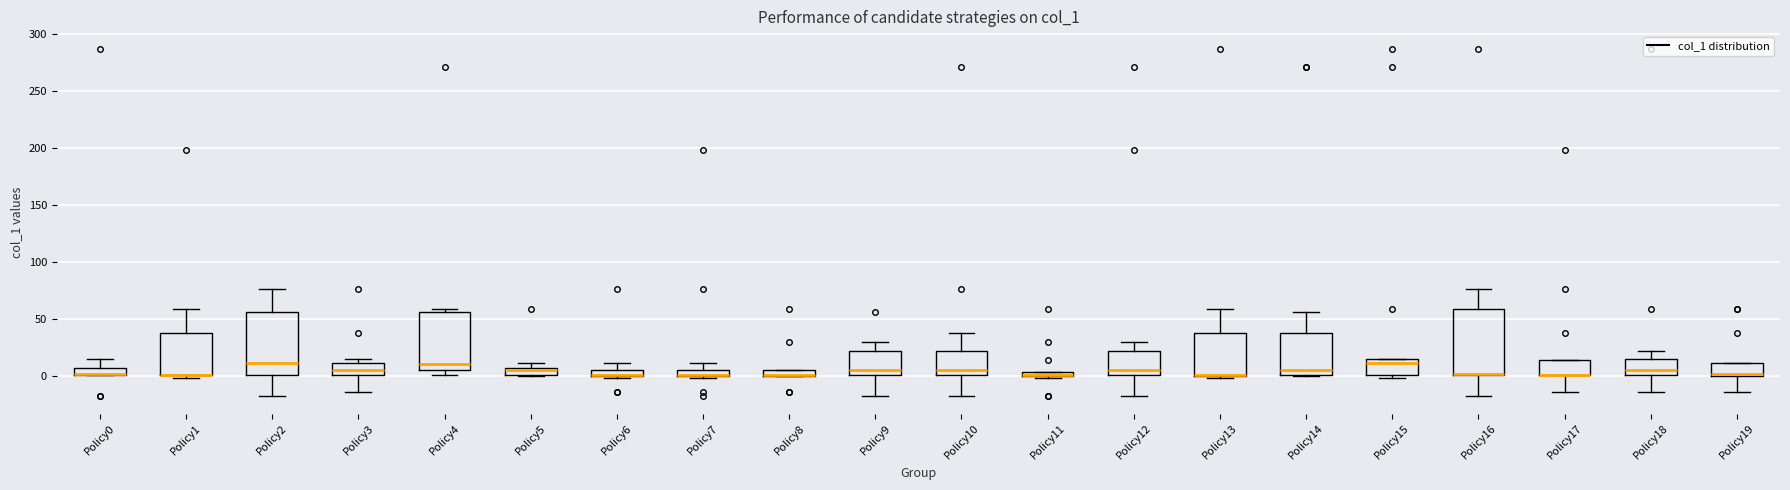

Where does the median line of the box for Policy9 sit on the y-axis? The values are not printed on the chart, so give them approximately, as read against the axis.

5